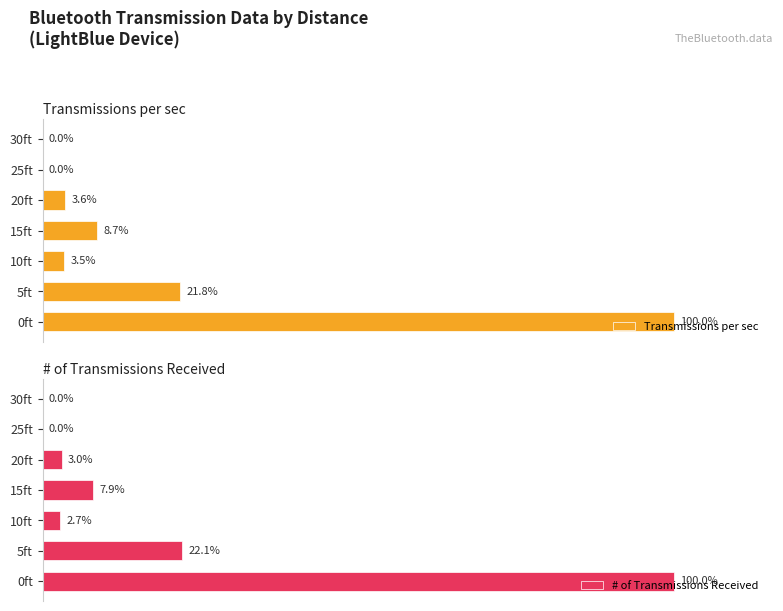

Read the Transmissions per sec value at 15ft.

8.7